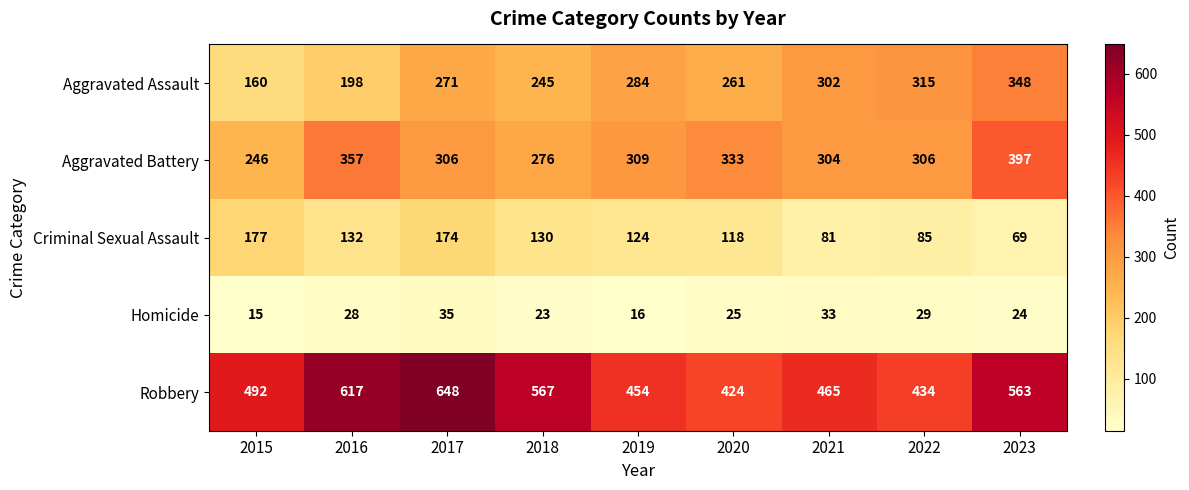

At which category is the sum across all series the highest?

2017